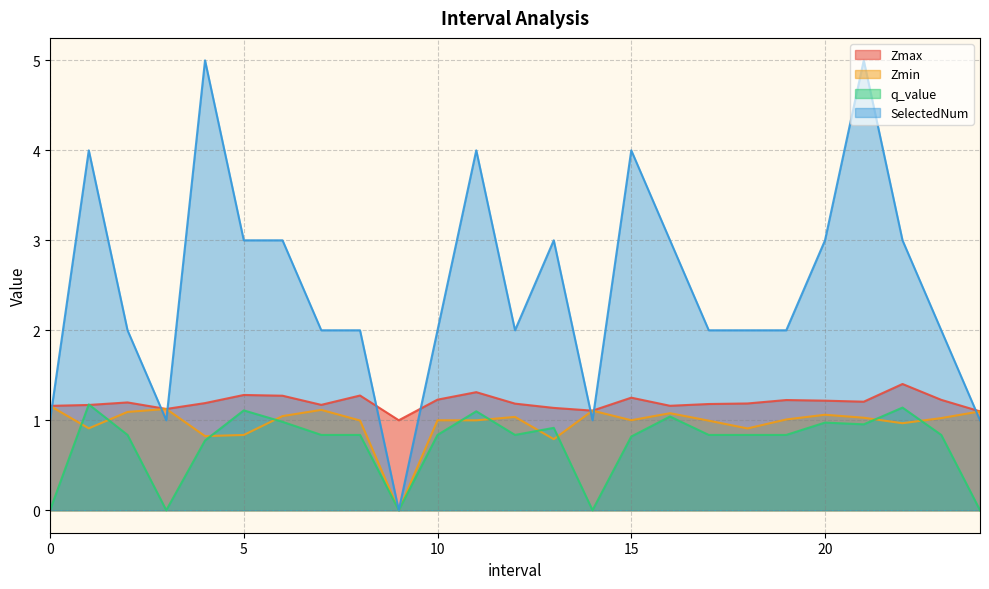

Which series has the largest total across all categories?

SelectedNum